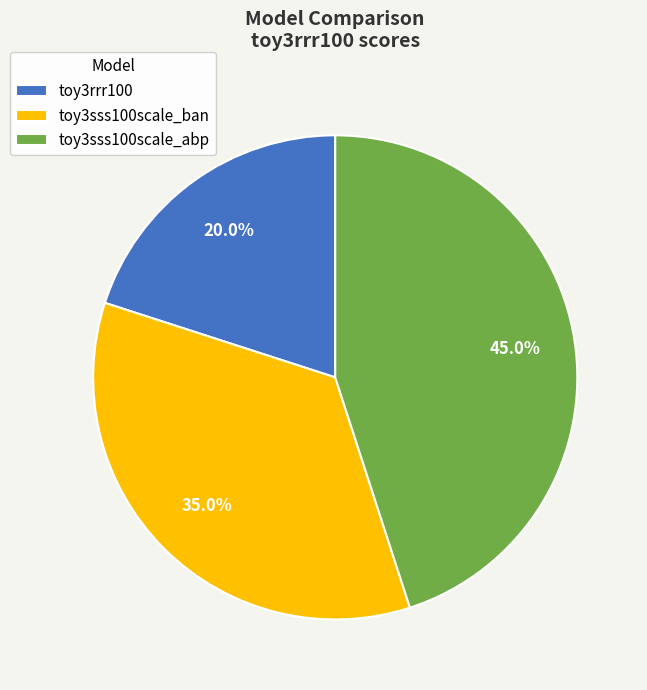

Does any single category account for the majority?

No